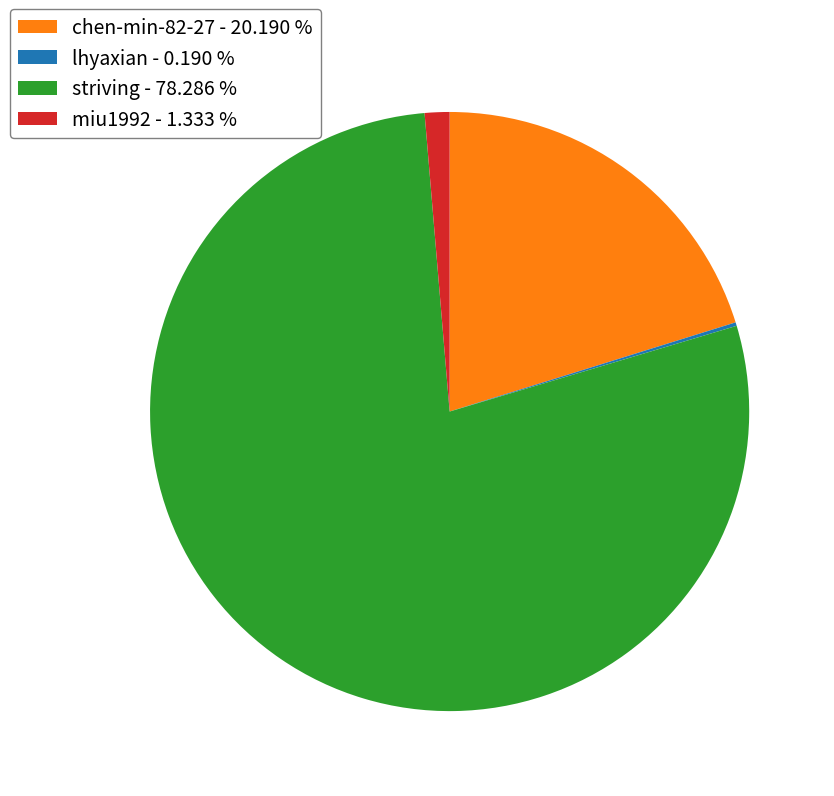

Approximately how many times larger is the value at striving - 78.286 % compared to chen-min-82-27 - 20.190 %?

3.9